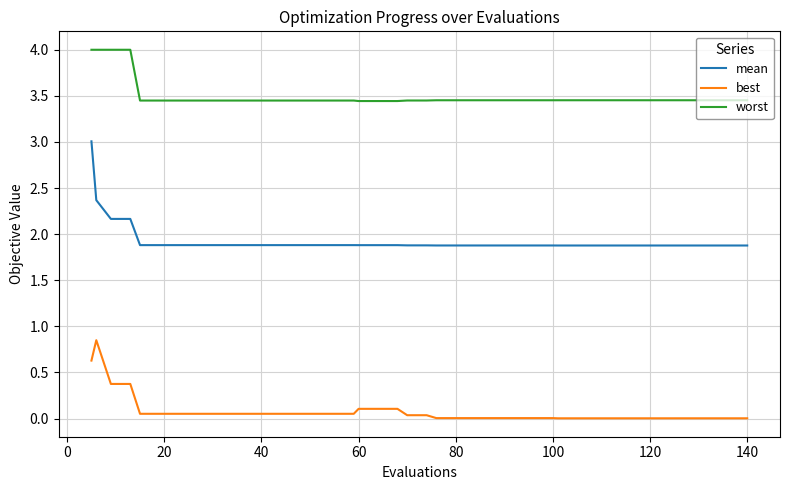

True or false: best and worst cross at least once.

False